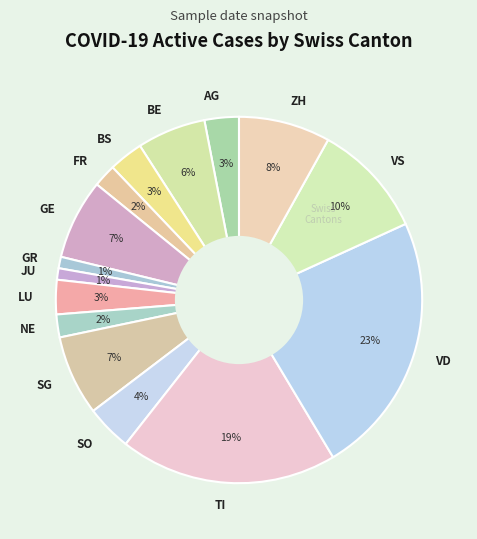

Does VD represent more than half of the total?

No